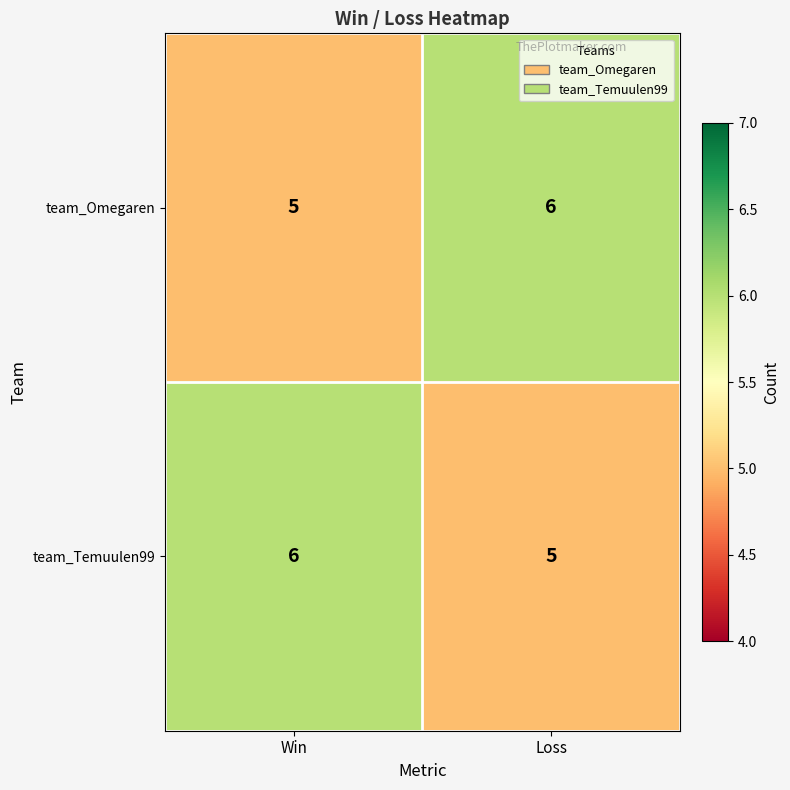

What is the difference between the highest and lowest values at Loss?

1